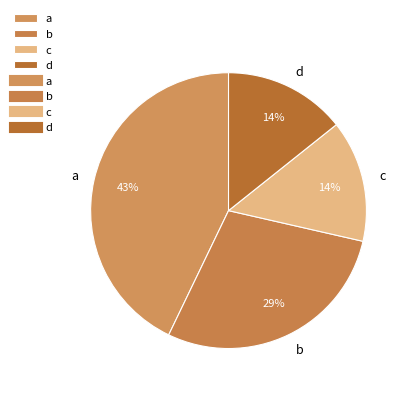

True or false: b accounts for 29% of the total.

True